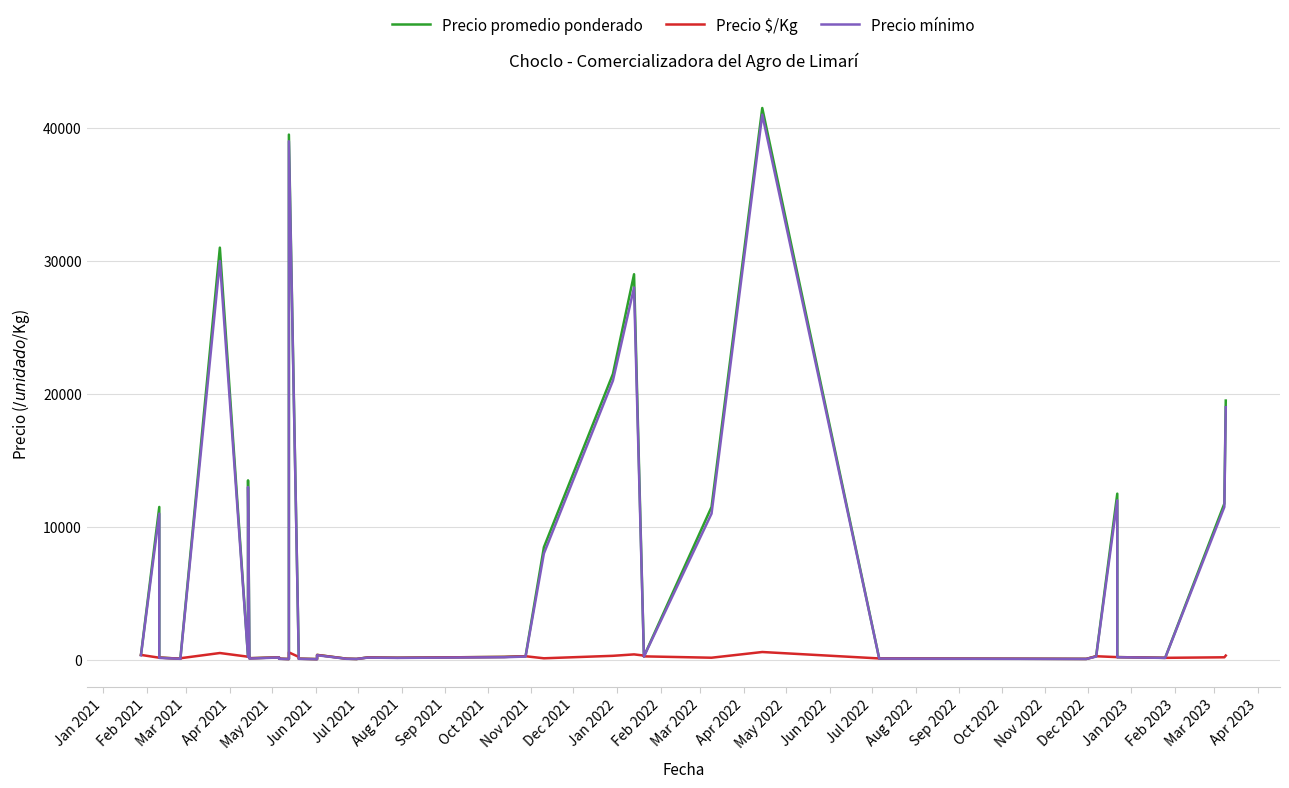

How many categories are shown in the chart?

40